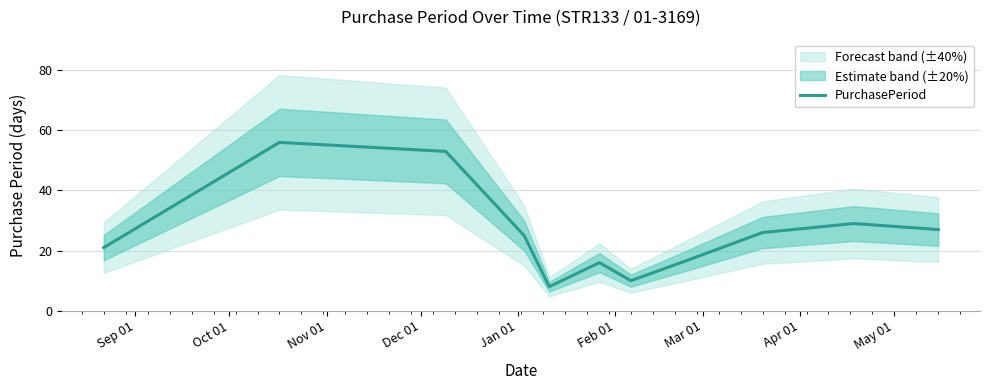

What is the highest value of the PurchasePeriod series?

56